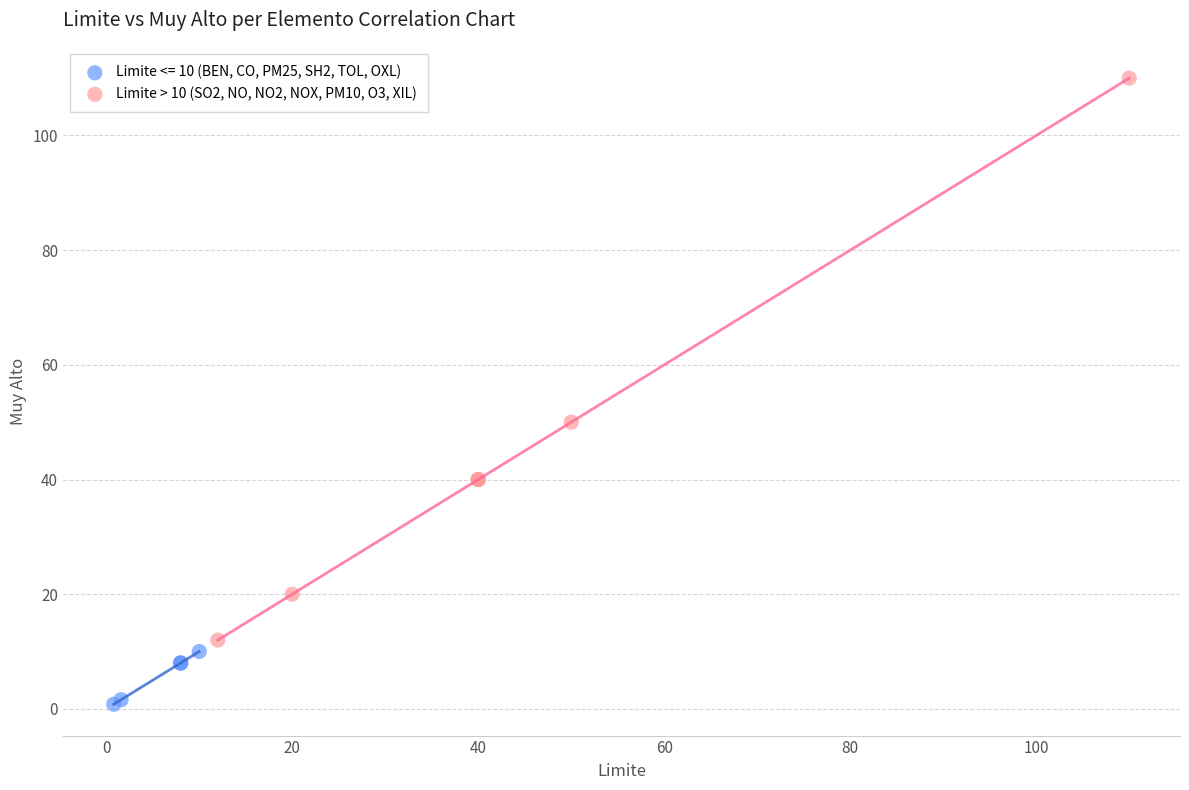

Which series has the largest Y range (max minus min)?

Limite > 10 (SO2, NO, NO2, NOX, PM10, O3, XIL)